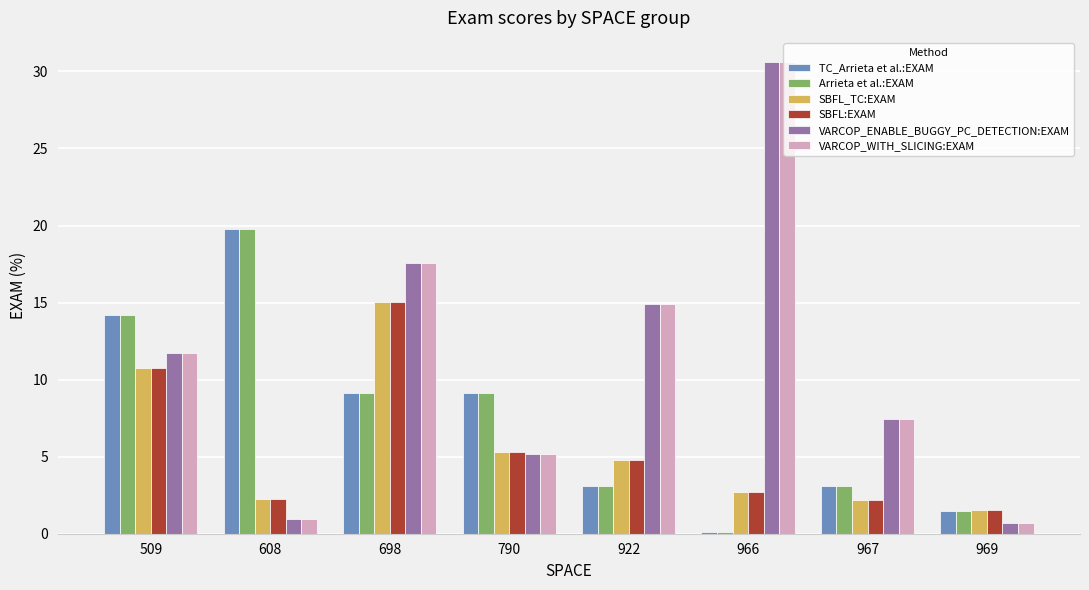

At which label does SBFL_TC:EXAM reach its peak?

698